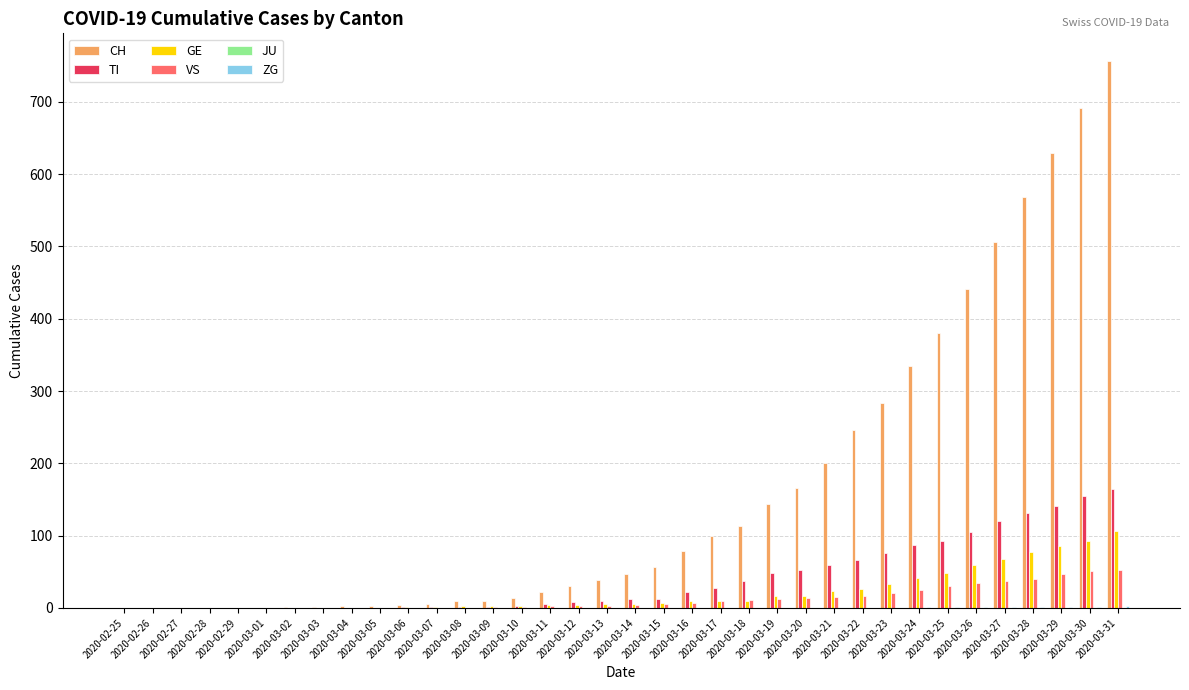

Between 2020-03-21 and 2020-03-27, which series saw the biggest shift?

CH